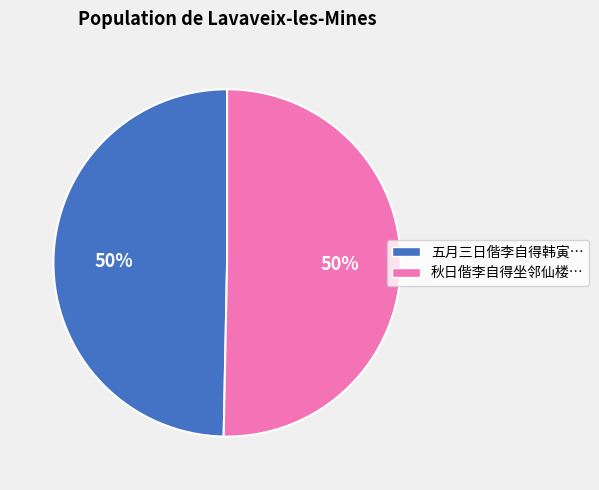

To the nearest percent, what is the average slice percentage?

50%